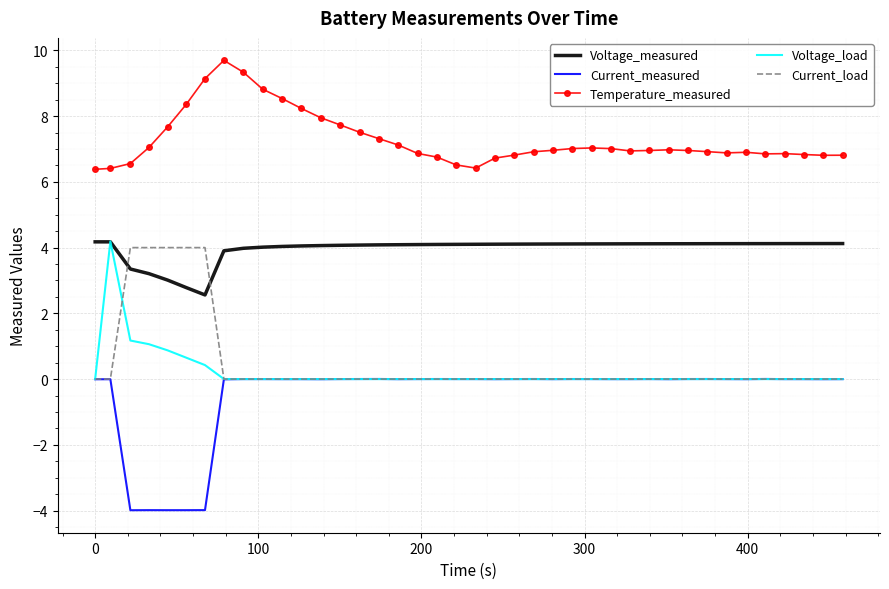

What is the smallest value displayed?

-4.0